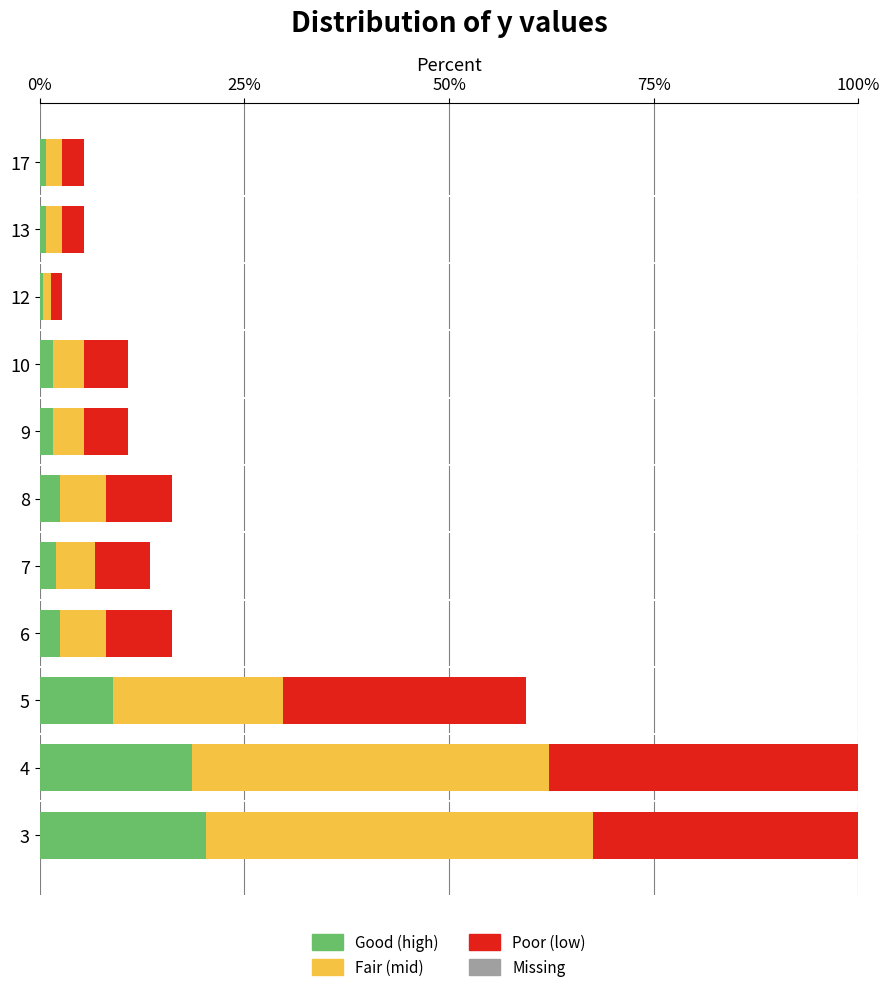

How many bars are there in each group?

3